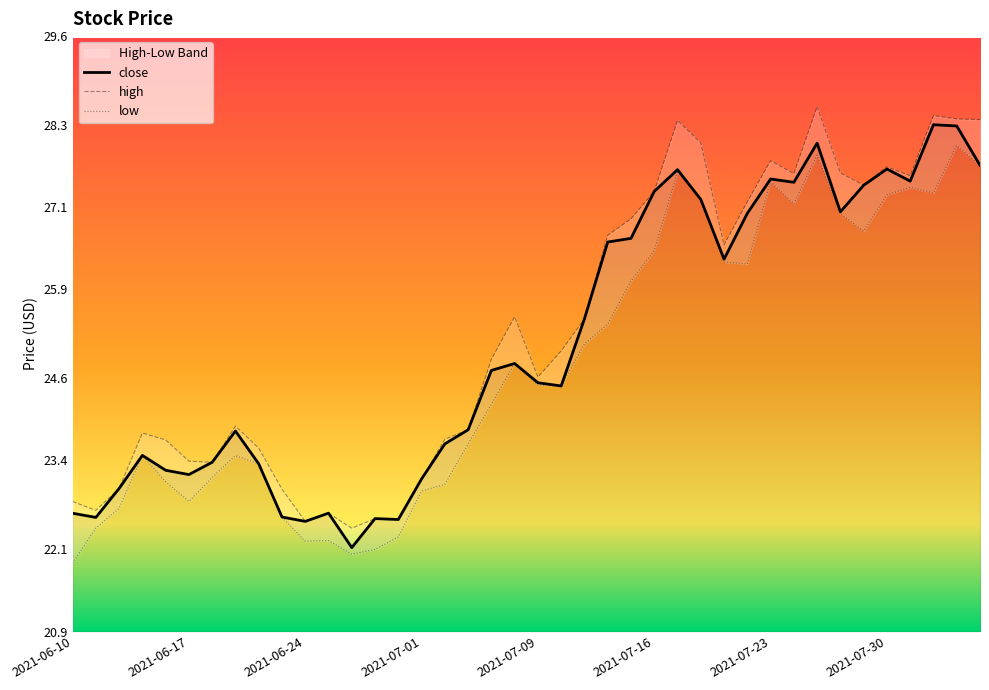

At which label does close reach its minimum?

2021-06-28